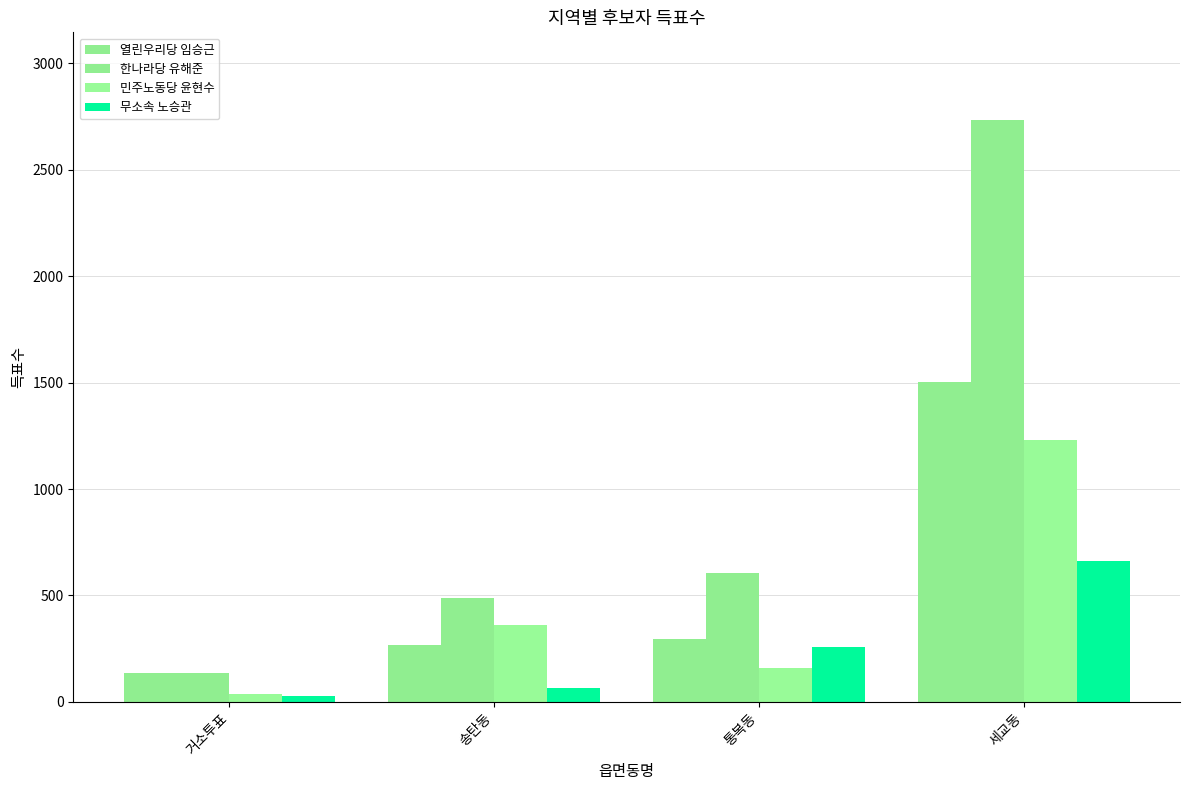

Reading left to right, list all the values displayed in this chart.

열린우리당 임승근: 거소투표=134	송탄동=268	통복동=295	세교동=1504
한나라당 유해준: 거소투표=136	송탄동=486	통복동=607	세교동=2736
민주노동당 윤현수: 거소투표=37	송탄동=363	통복동=159	세교동=1232
무소속 노승관: 거소투표=29	송탄동=65	통복동=256	세교동=660